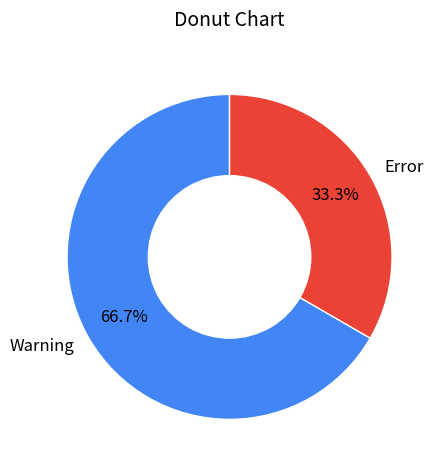

Which has a higher value, Warning or Error?

Warning